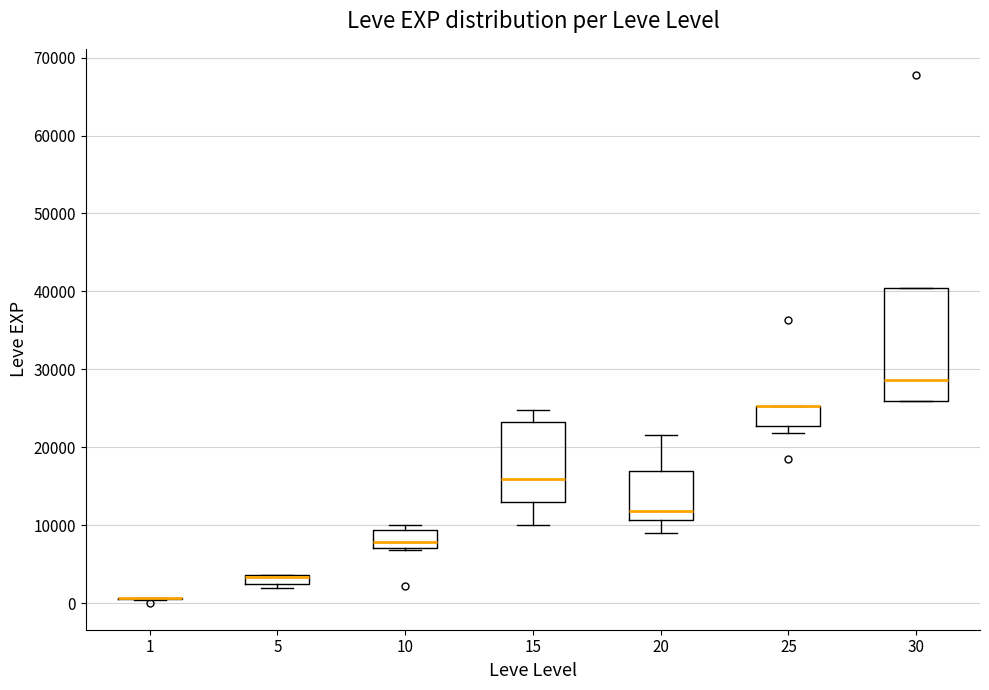

Which box is the tallest, from its lower edge to its upper edge?

30